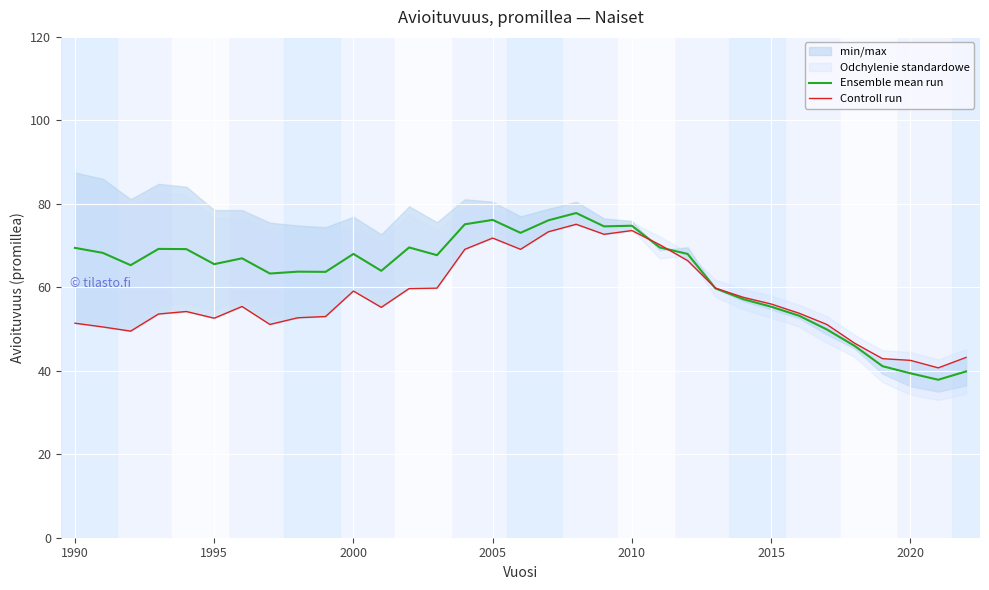

What is the maximum value for Ensemble mean run?

77.8